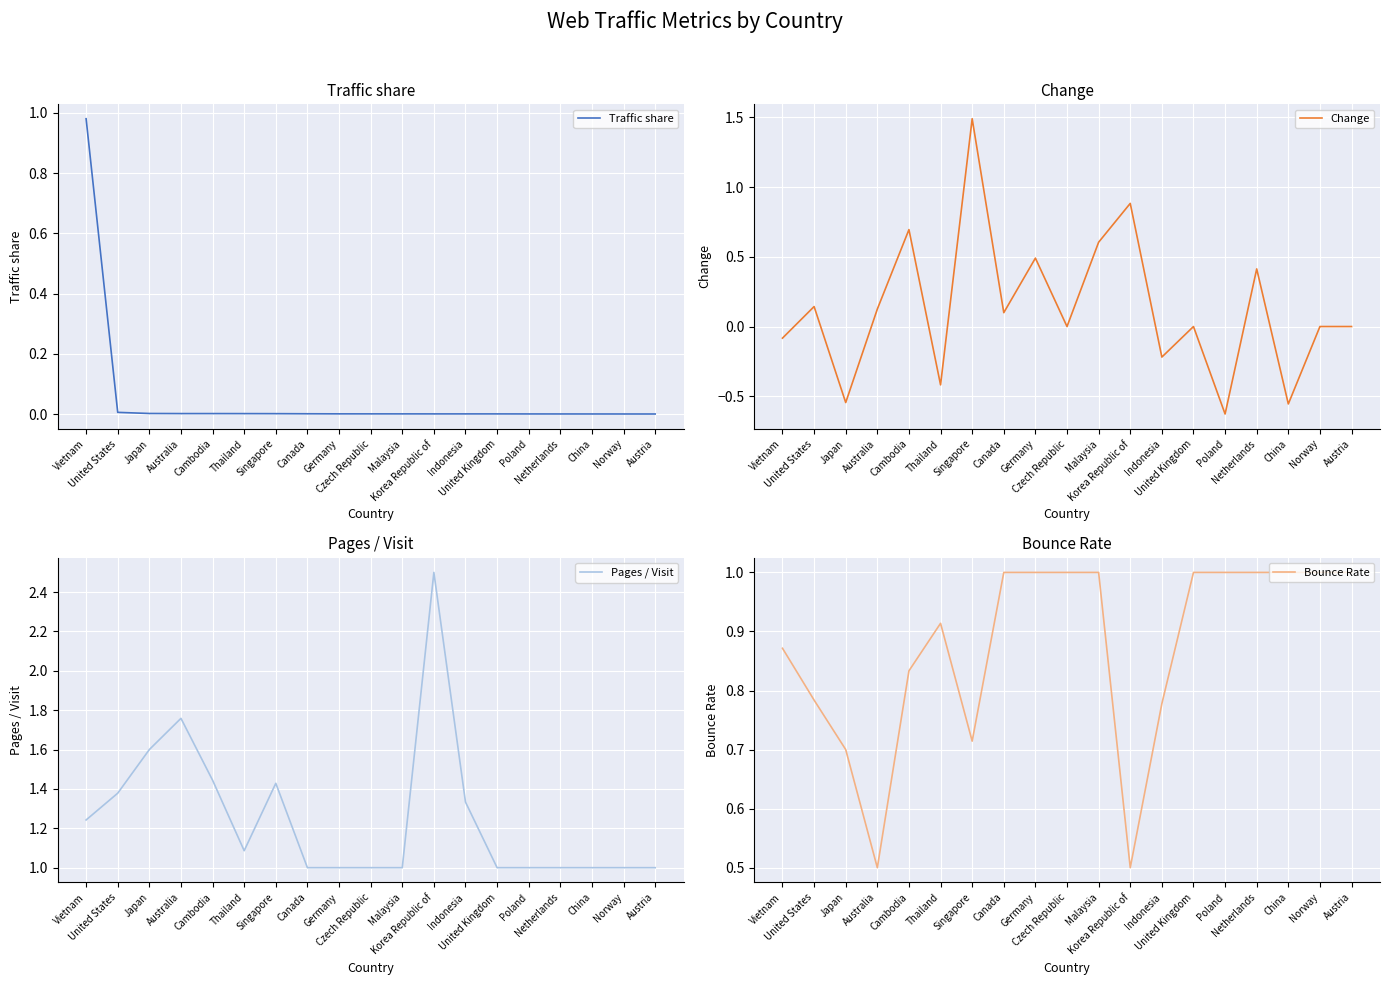

At which label is Traffic share closest to 0?

Austria